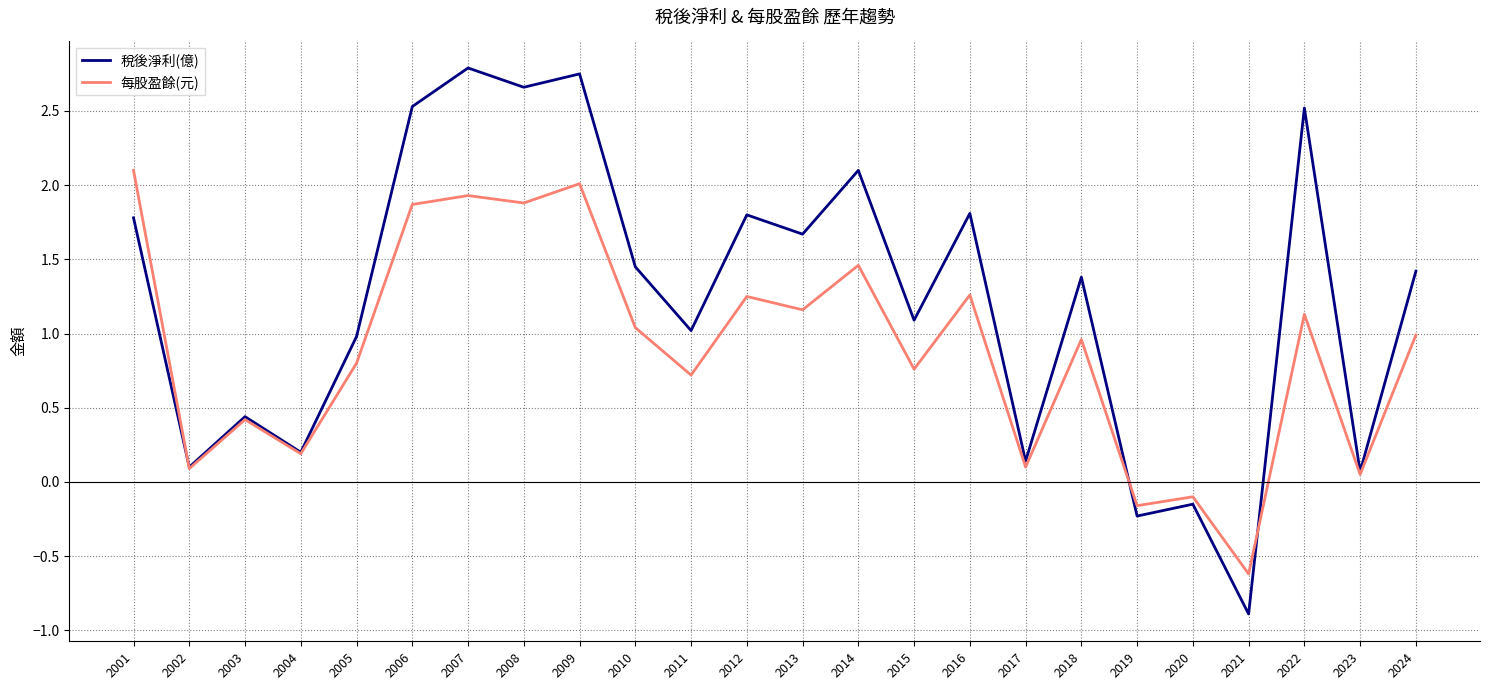

How many interior local valleys does the 稅後淨利(億) series have?

10